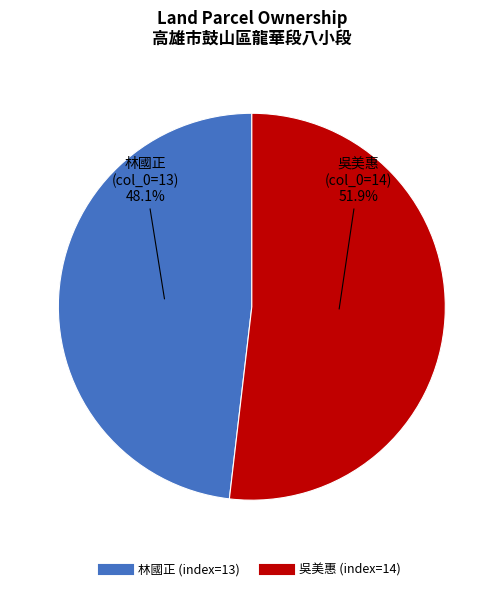

Is there a majority slice in this chart?

Yes